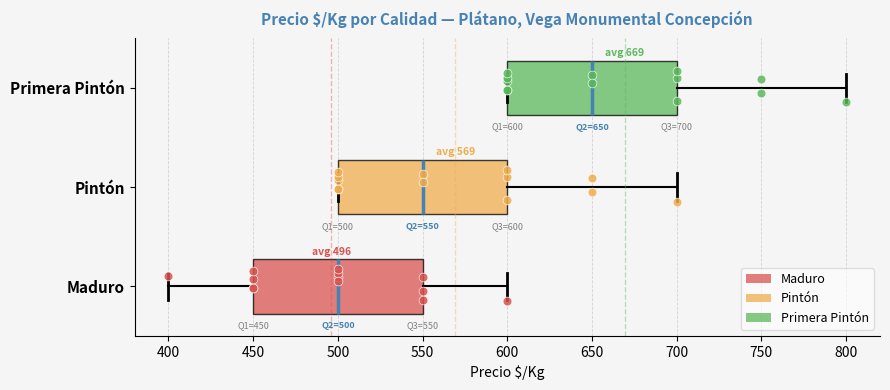

Which box has the furthest to the right median line?

Primera Pintón